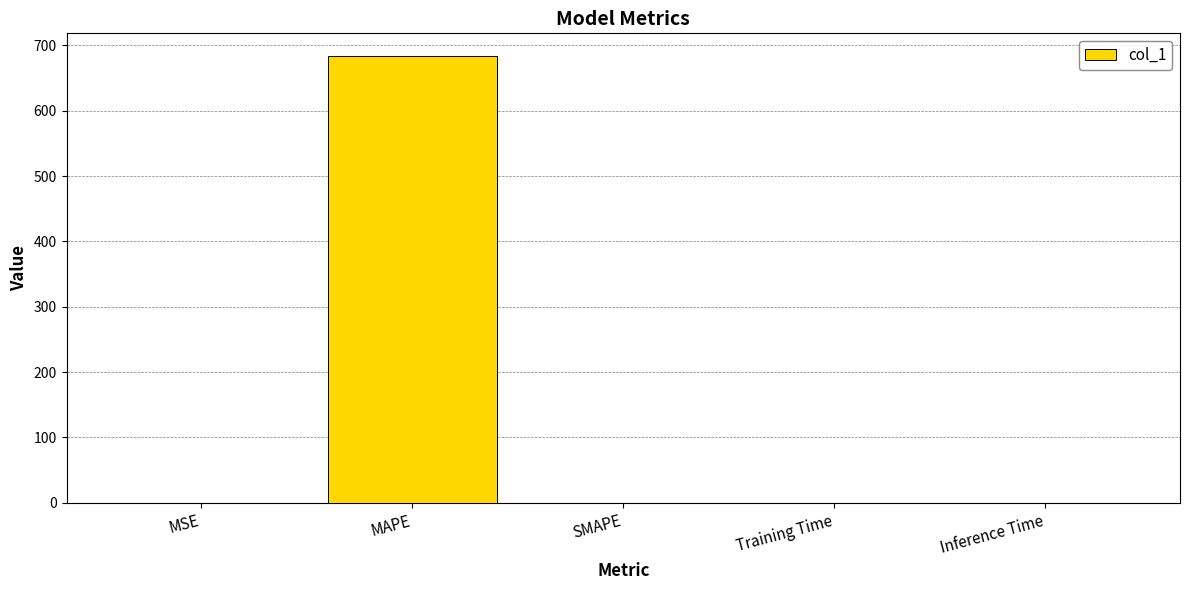

At which category does the chart reach its peak across all series?

MAPE